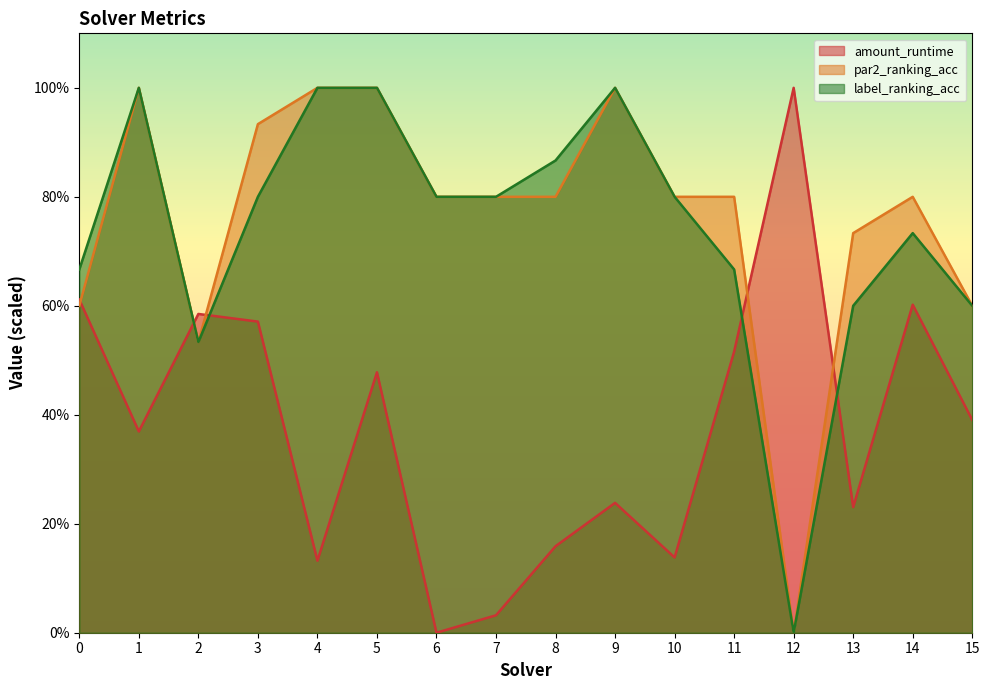

At which label does amount_runtime reach its minimum?

6